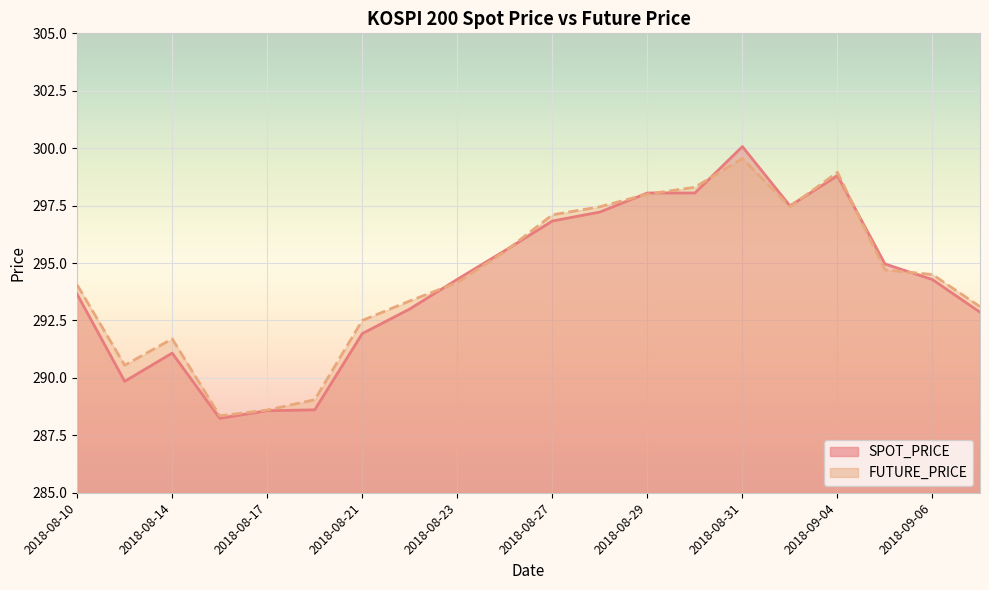

True or false: SPOT_PRICE and FUTURE_PRICE intersect in this chart.

True